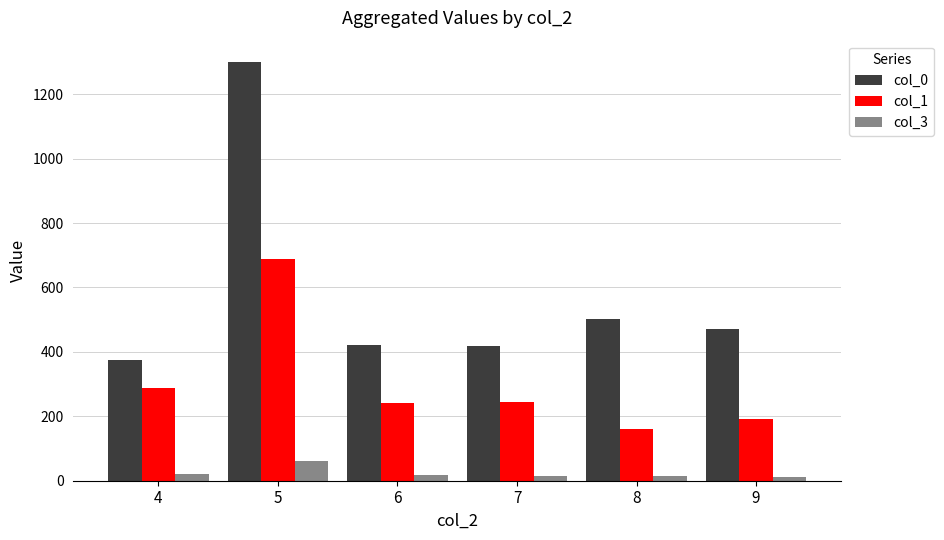

At which category is the sum across all series the highest?

5